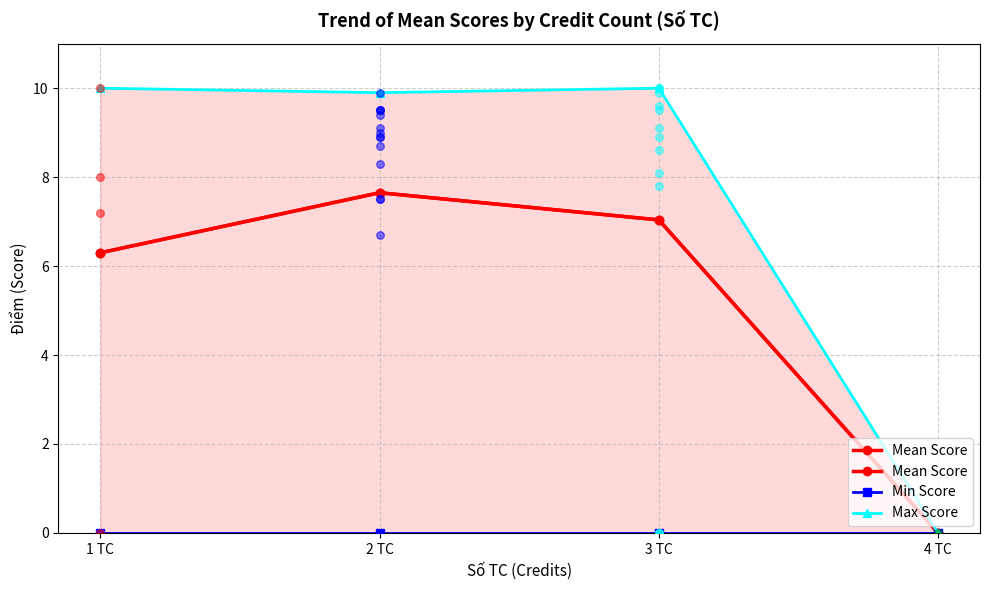

Is the value of Max Score at 4 TC greater than the value of Min Score at 4 TC?

No